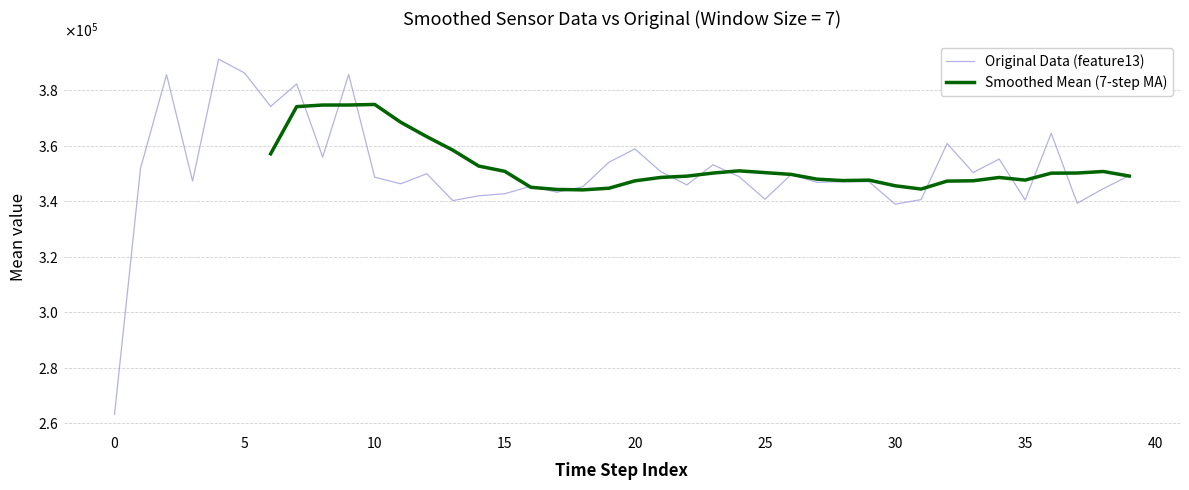

Does the chart display data point markers on the line(s)?

No